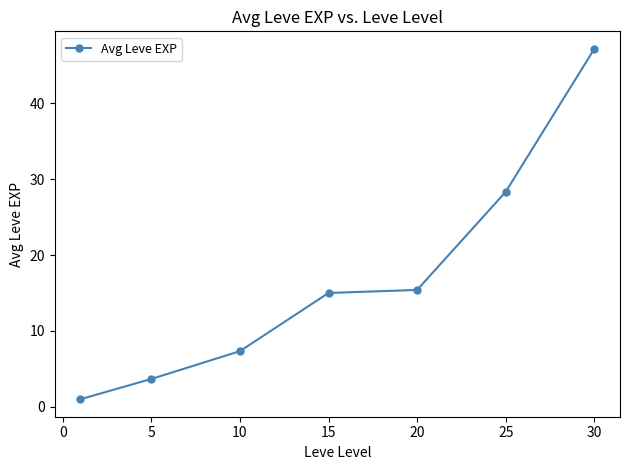

What is the difference between the second highest and second lowest values?

24.7